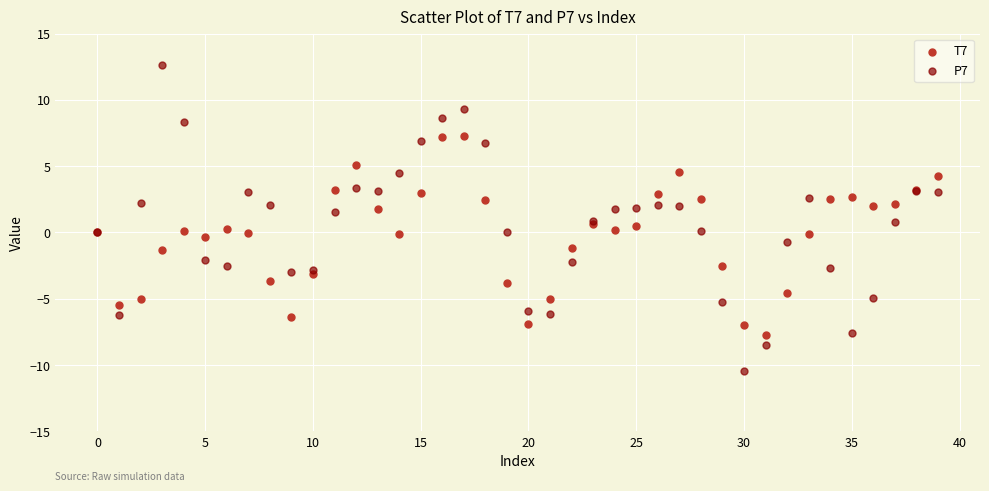

Which series reaches the minimum Y coordinate?

P7